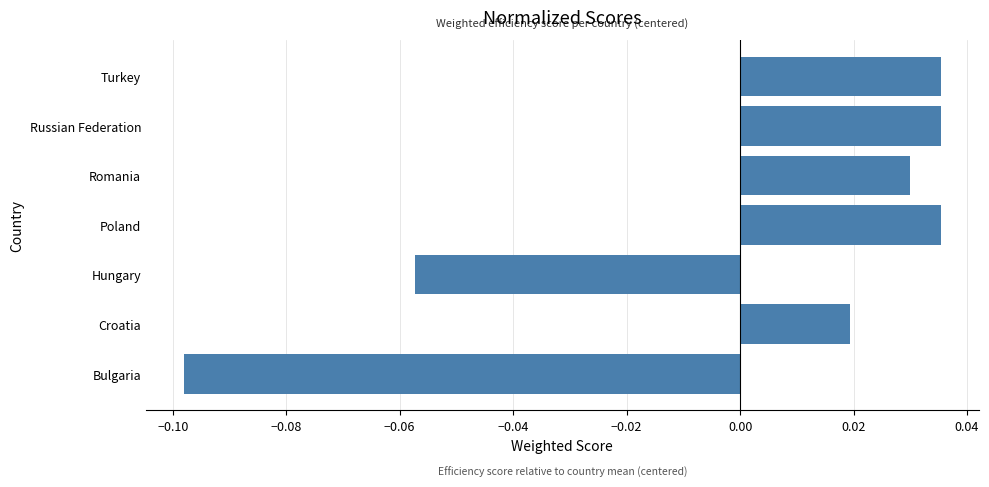

At which label is the value closest to 0?

Croatia